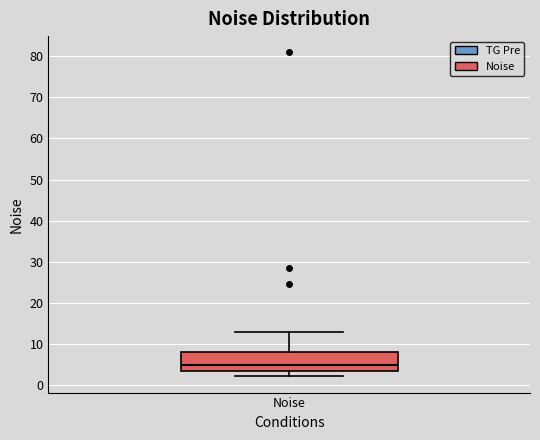

Where does the median line of the box for Noise sit on the y-axis? The values are not printed on the chart, so give them approximately, as read against the axis.

5